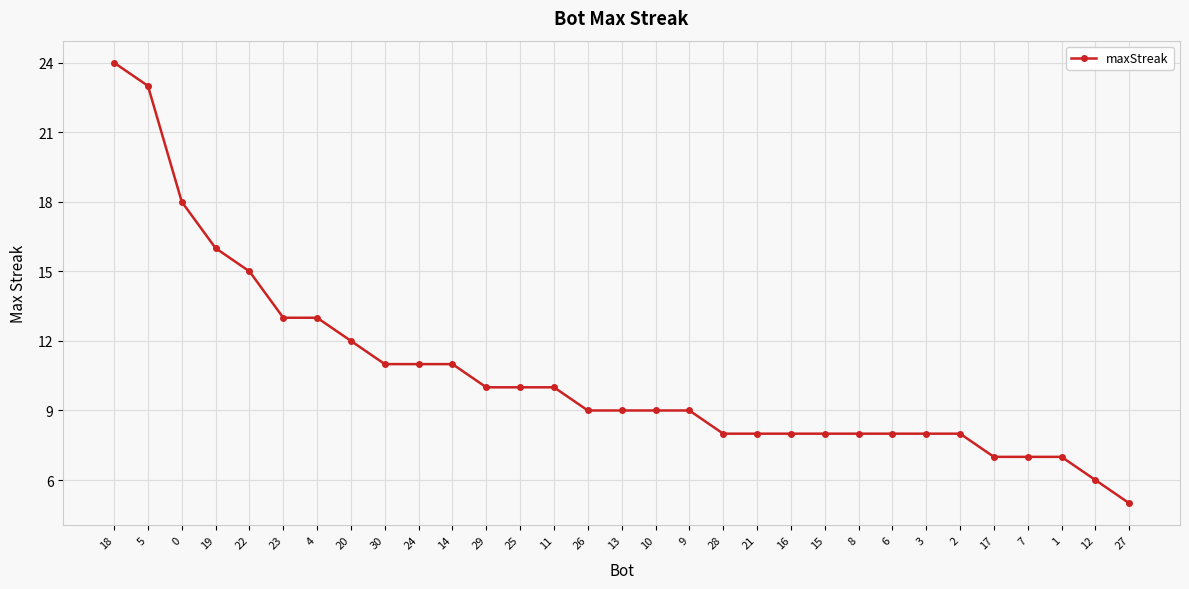

What is the label of the 12th point from the left?

29